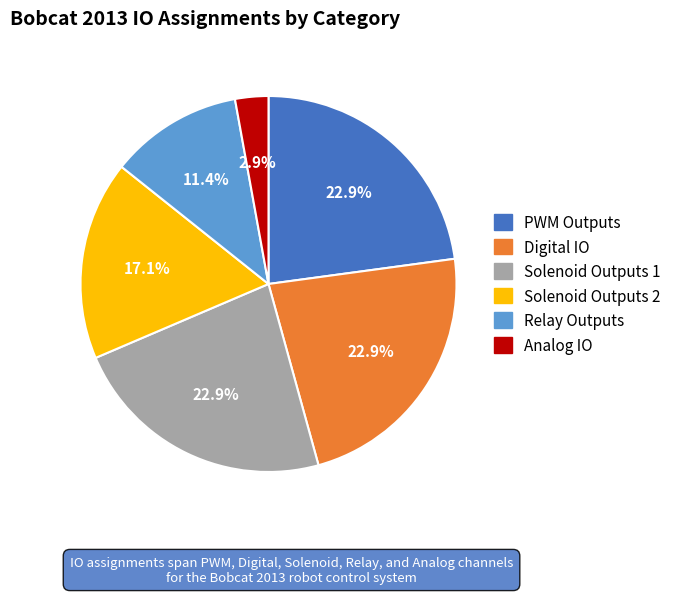

Combined, do Solenoid Outputs 2 and Relay Outputs account for over 50%?

No